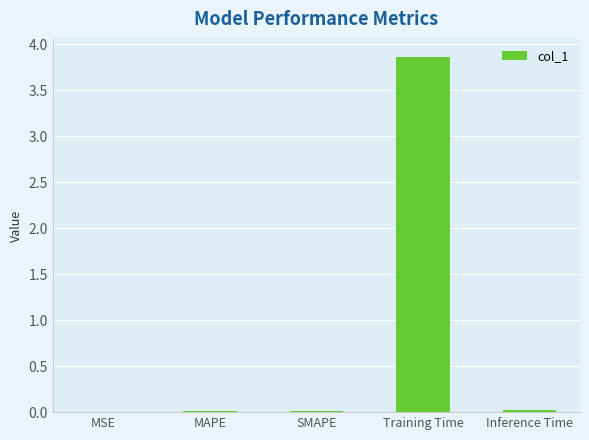

Is it true that the value at MSE is 0.0?

True